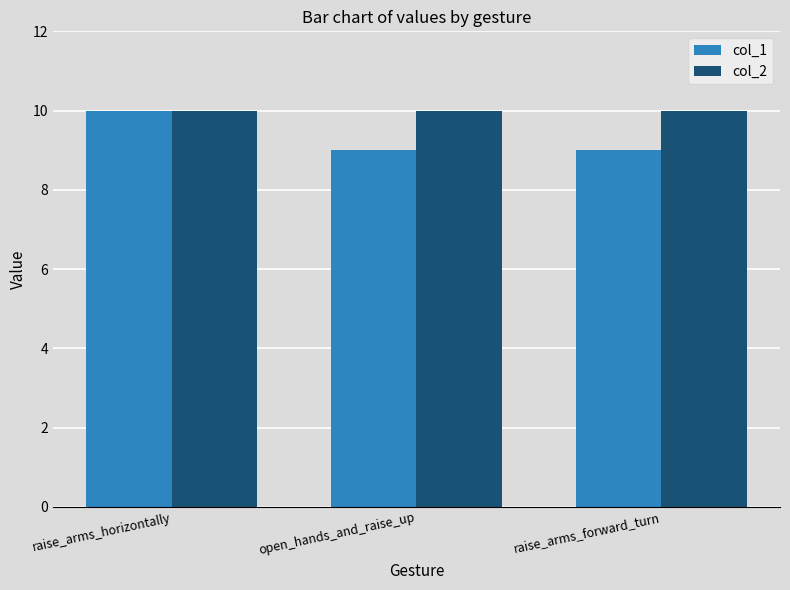

What is the spread (max minus min) of values at raise_arms_forward_turn?

1